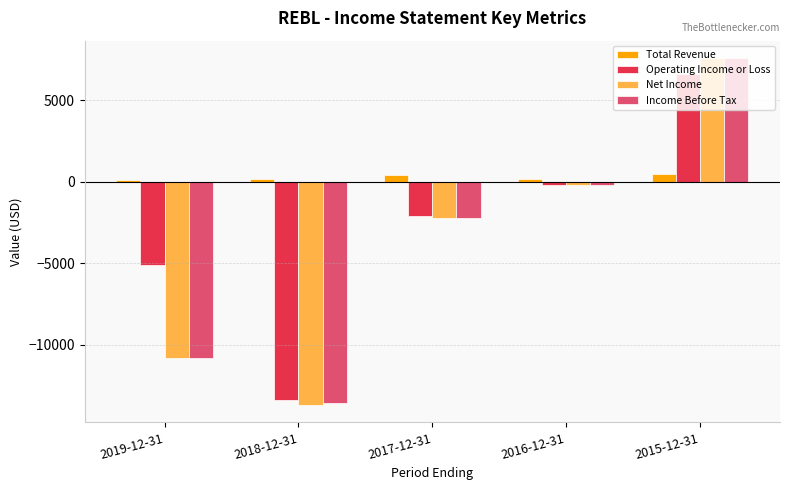

Reading left to right, transcribe all the data shown in this chart.

Total Revenue: 100	200	400	200	500
Operating Income or Loss: -5100	-13400	-2100	-200	6600
Net Income: -10800	-13700	-2200	-200	7600
Income Before Tax: -10800	-13600	-2200	-200	7600